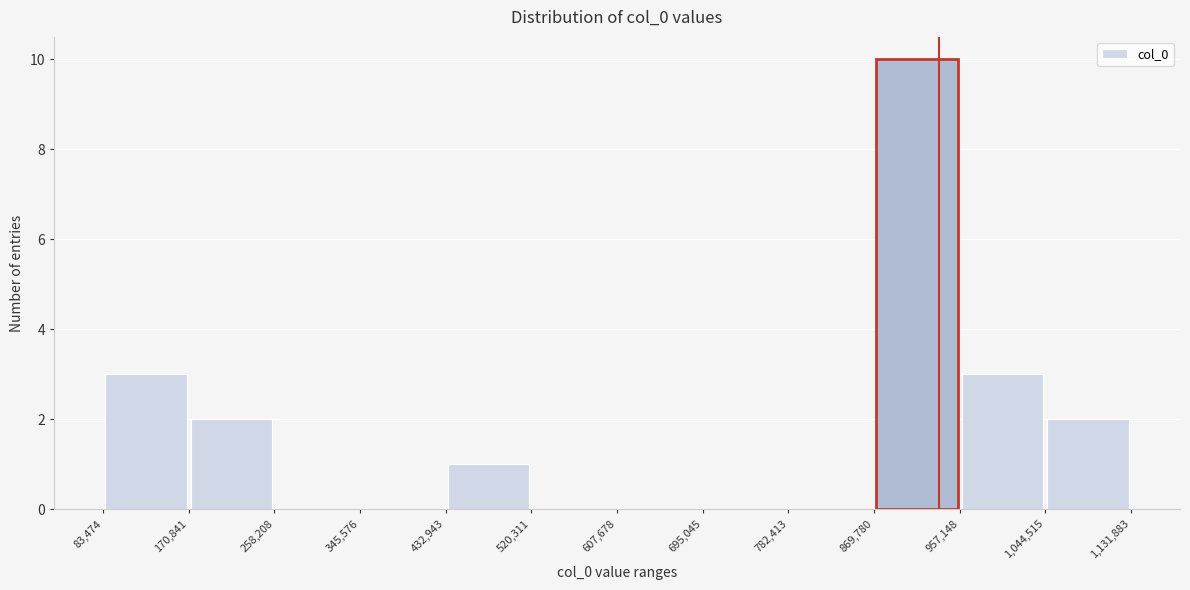

Reading left to right, transcribe this chart: for each bar, give the range it covers on the x-axis and its height. The values are not printed on the chart, so give them approximately, as read against the axis.

83,474 to 170,841: 3
170,841 to 258,208: 2
258,208 to 345,576: 0
345,576 to 432,943: 0
432,943 to 520,311: 1
520,311 to 607,678: 0
607,678 to 695,045: 0
695,045 to 782,413: 0
782,413 to 869,780: 0
869,780 to 957,148: 10
957,148 to 1,044,515: 3
1,044,515 to 1,131,883: 2